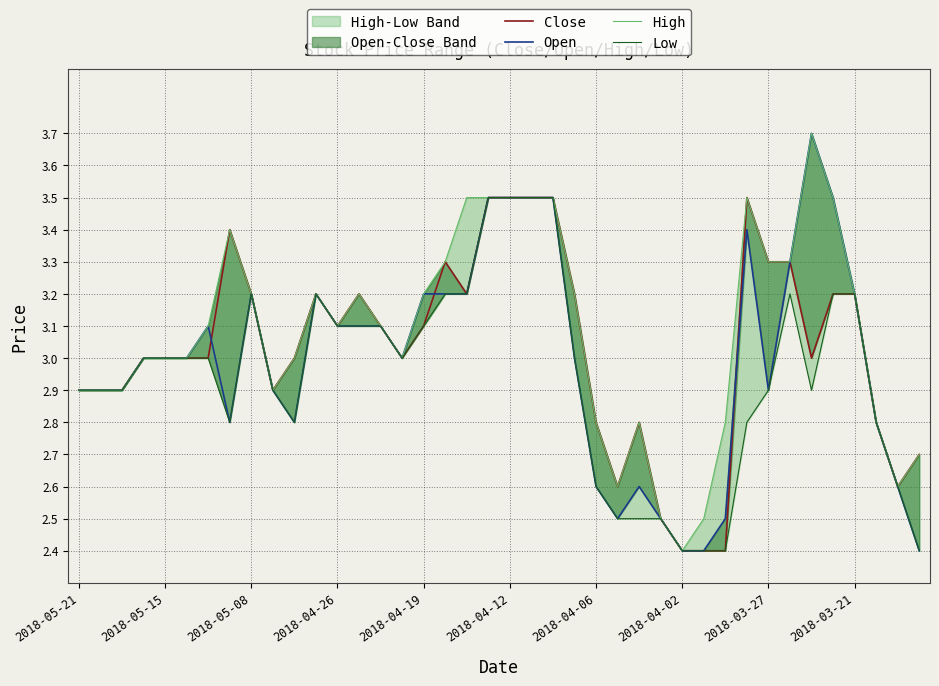

What is the sum of all Low values?

117.7